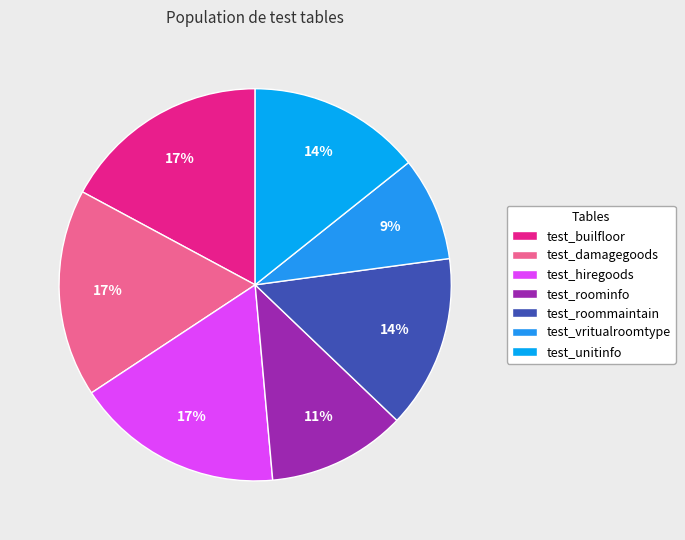

To the nearest percent, what portion does test_unitinfo represent?

14%